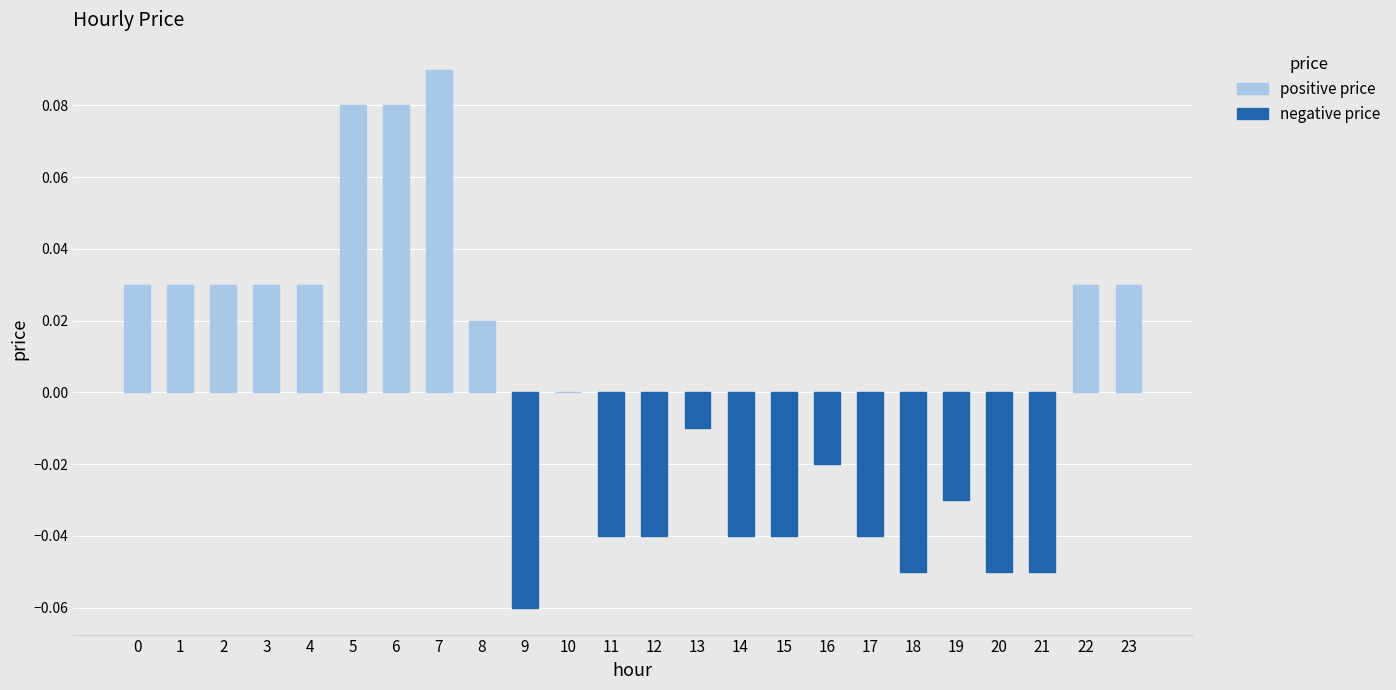

At which category does the chart reach its peak across all series?

7